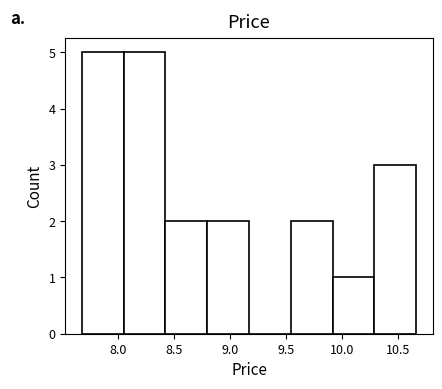

Reading left to right, list every bar in this chart as the range it spans on the x-axis followed by its height. Neither the bar edges nor the heights are printed on the chart, so give them approximately, as read against the axes.

7.70 to 8.05: 5
8.05 to 8.45: 5
8.45 to 8.80: 2
8.80 to 9.15: 2
9.15 to 9.55: 0
9.55 to 9.90: 2
9.90 to 10.30: 1
10.30 to 10.65: 3